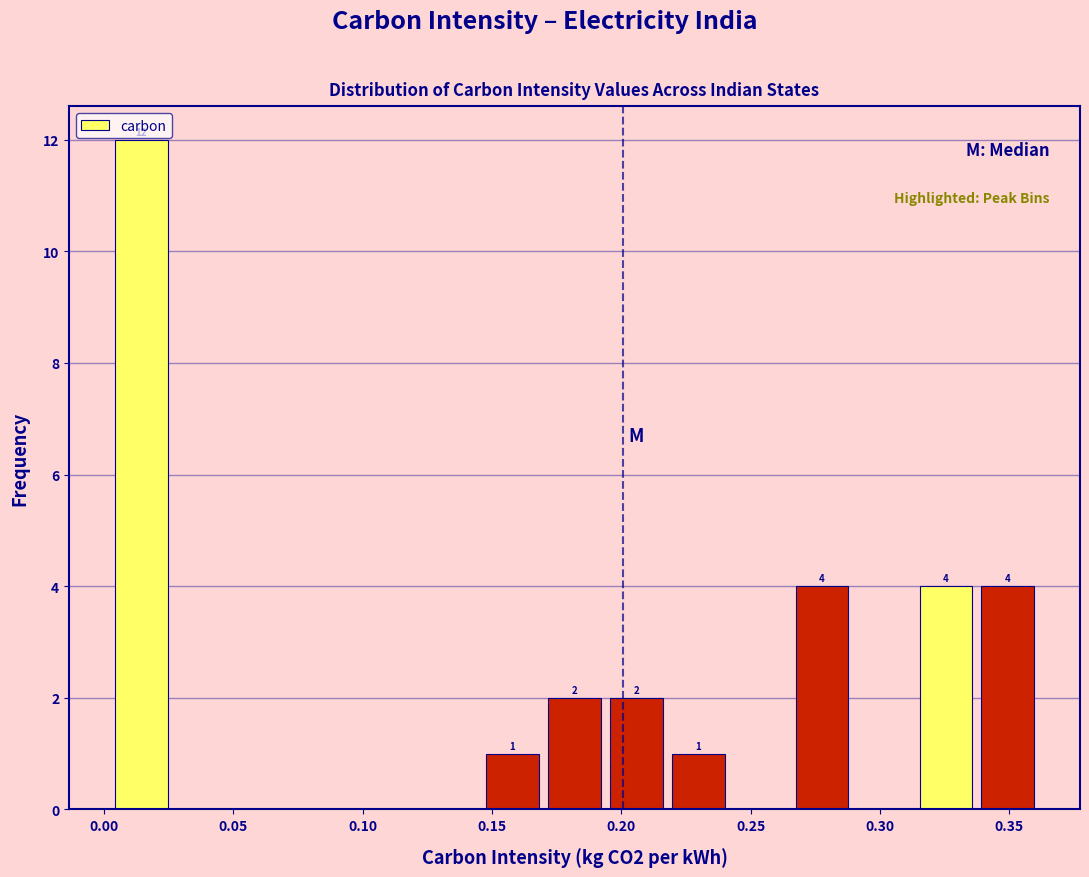

Which range on the x-axis has the tallest bar?

0.000 to 0.025